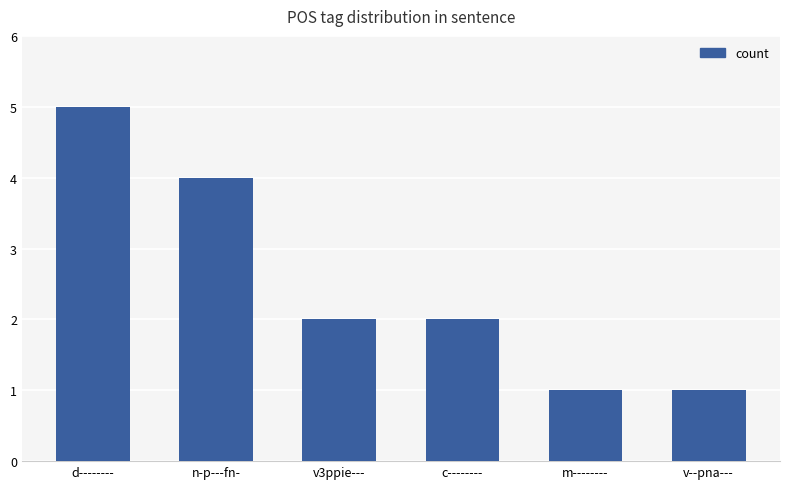

The value at v3ppie--- is 2. True or false?

True